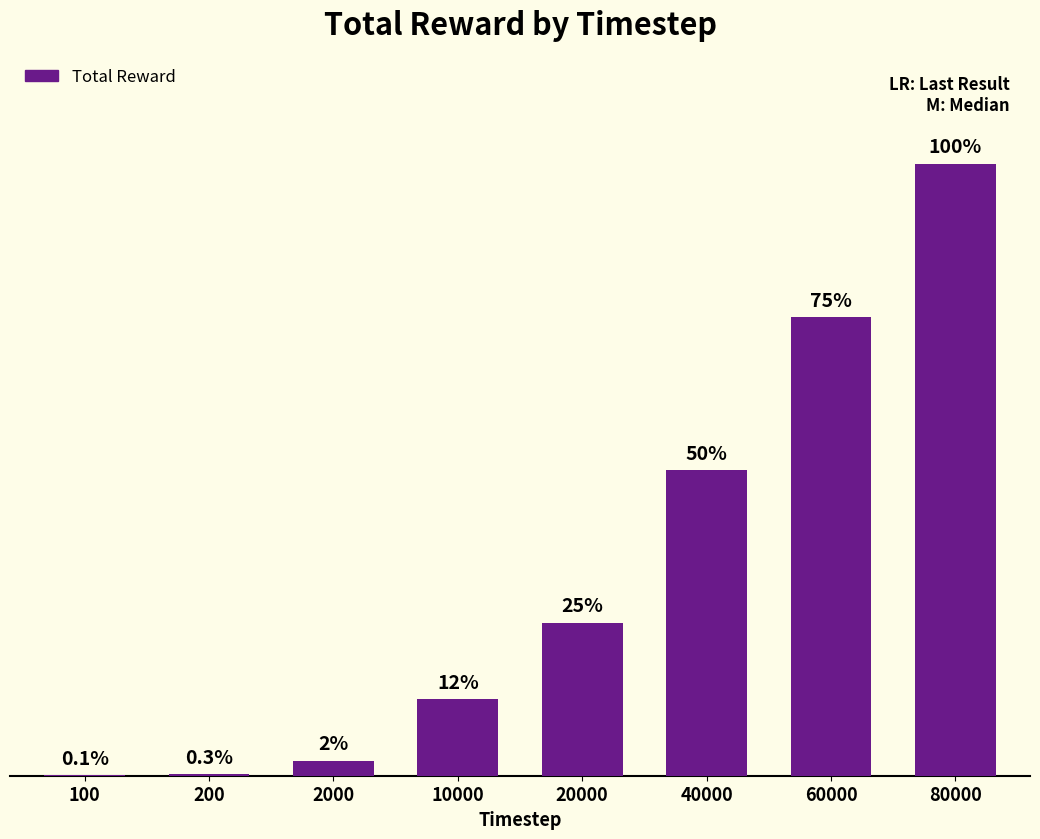

What is the maximum value shown in the chart?

71573